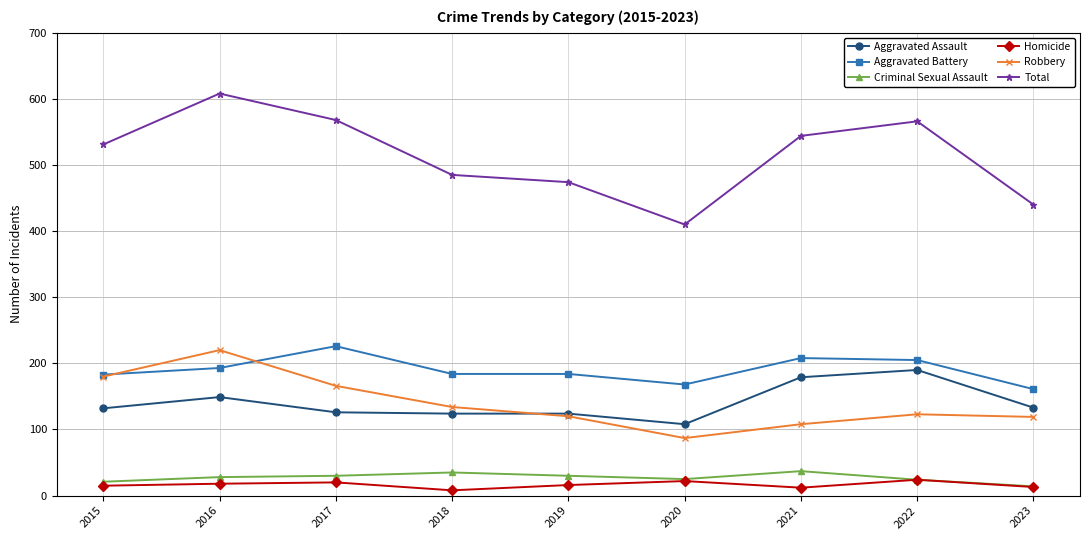

Is it true that Robbery equals 67 at 2018?

False